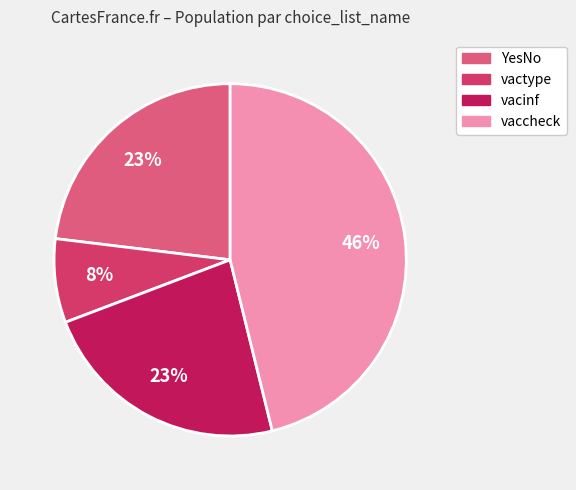

What is the ratio of the value at YesNo to the value at vacinf?

1.0